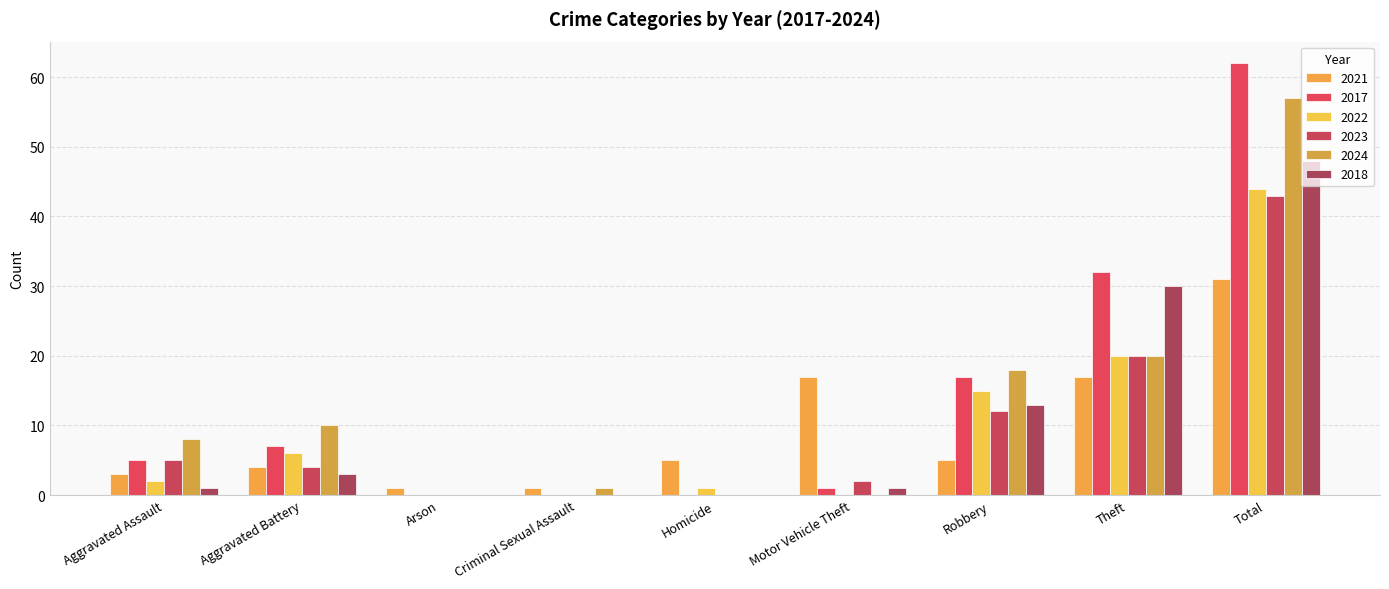

The value of 2024 at Total is 21. True or false?

False